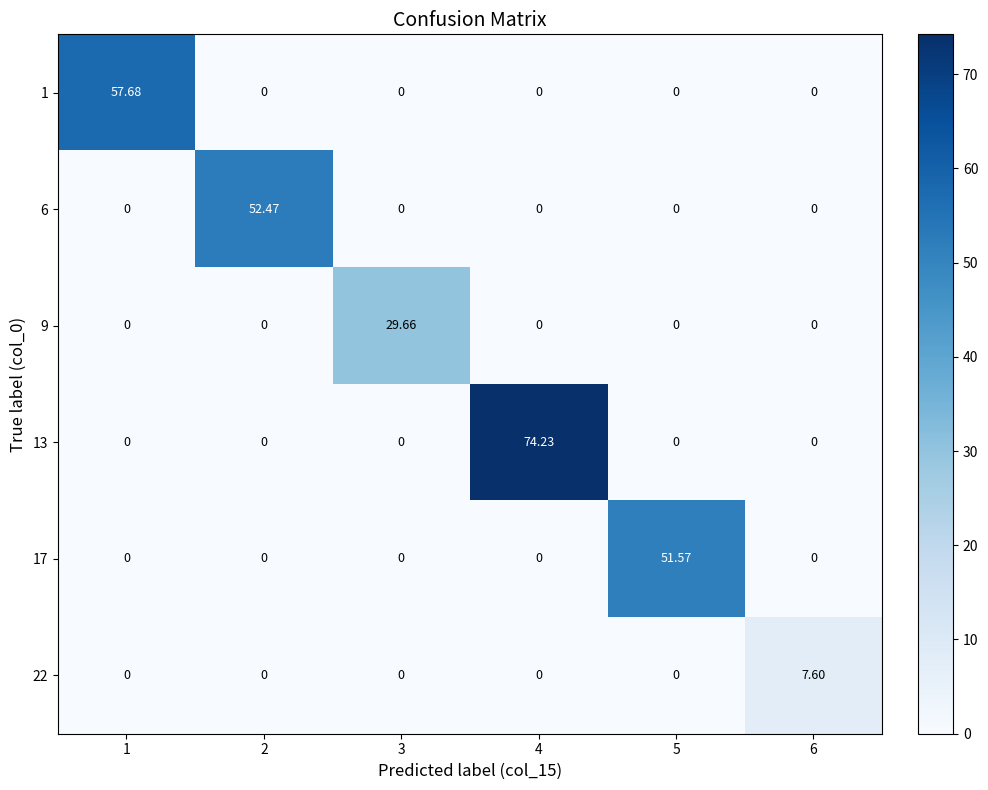

Between 2 and 3, which is larger?

2